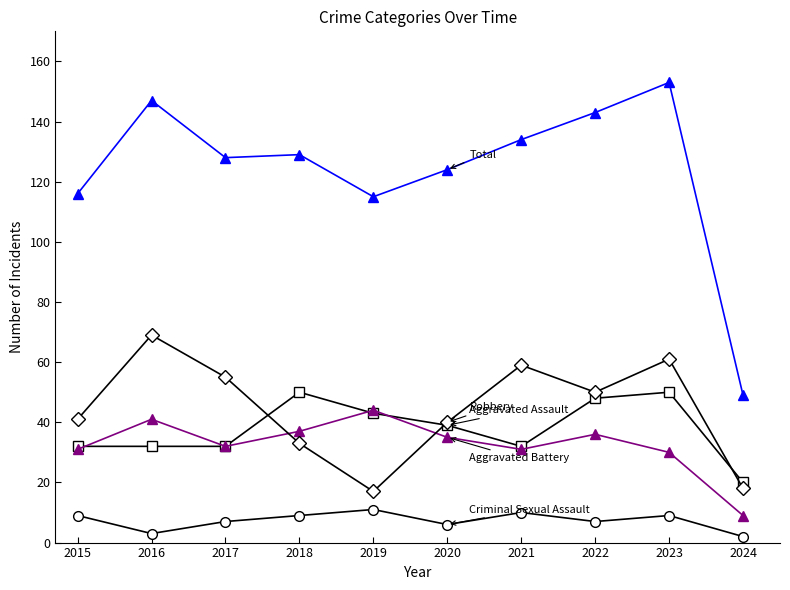

What is the difference between the highest and lowest values at 2022?

136